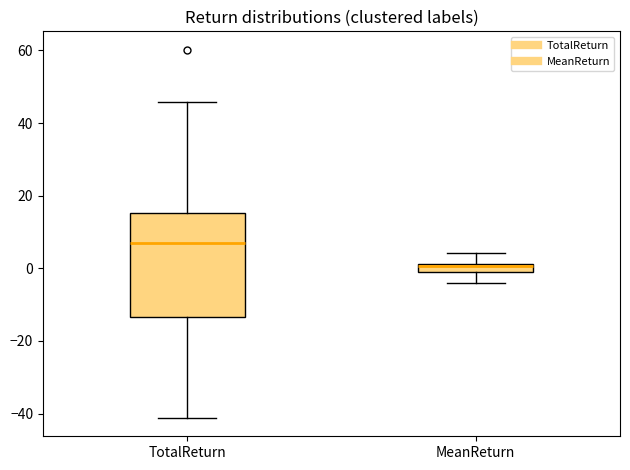

Which box has the lowest median line?

MeanReturn